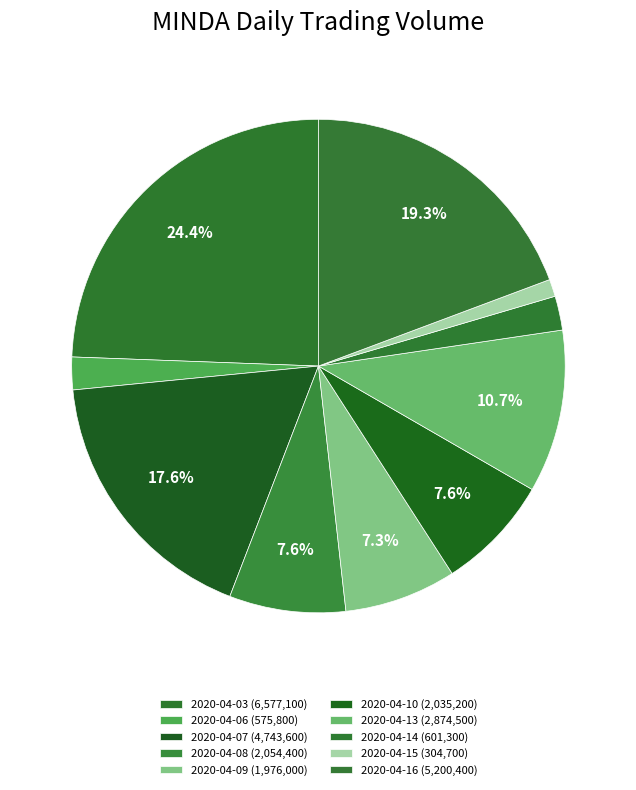

What percentage is NOT represented by 2020-04-15?

98.9%